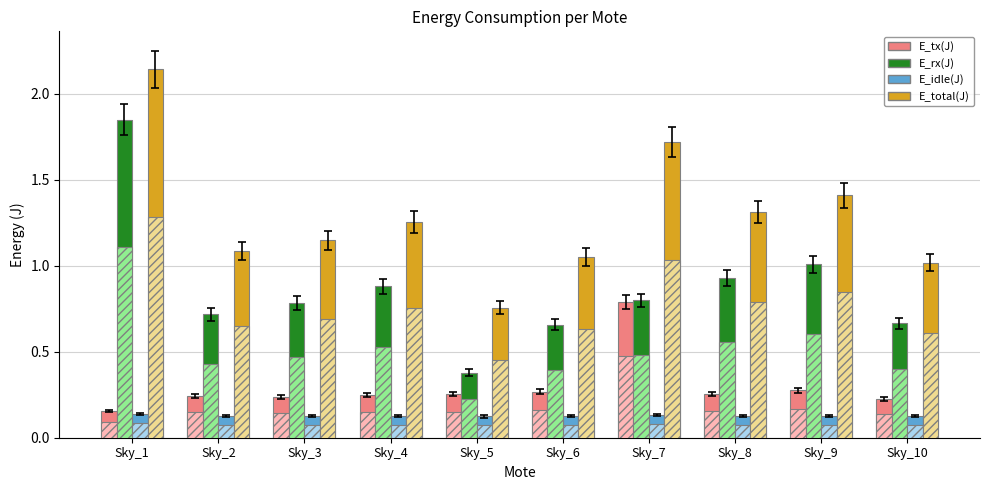

Is the value of E_idle(J) at Sky_2 greater than the value of E_rx(J) at Sky_6?

No